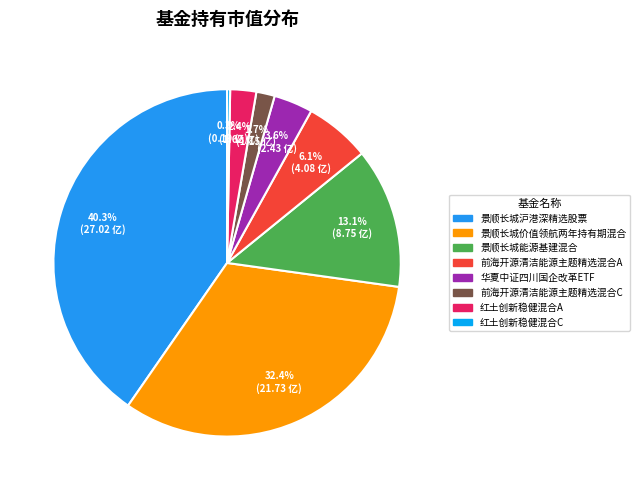

The 红土创新稳健混合A slice represents 1% of the pie. True or false?

False